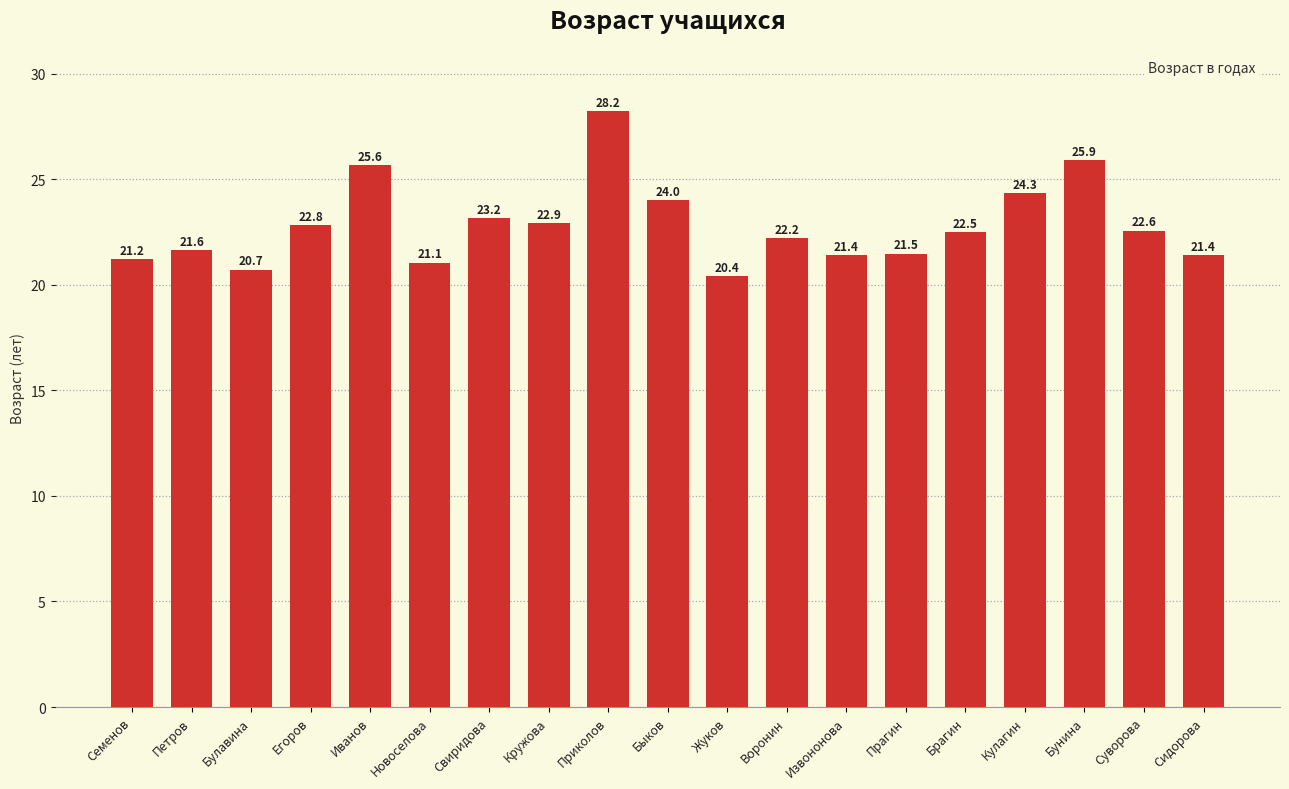

What is the label of the 5th bar from the right?

Брагин